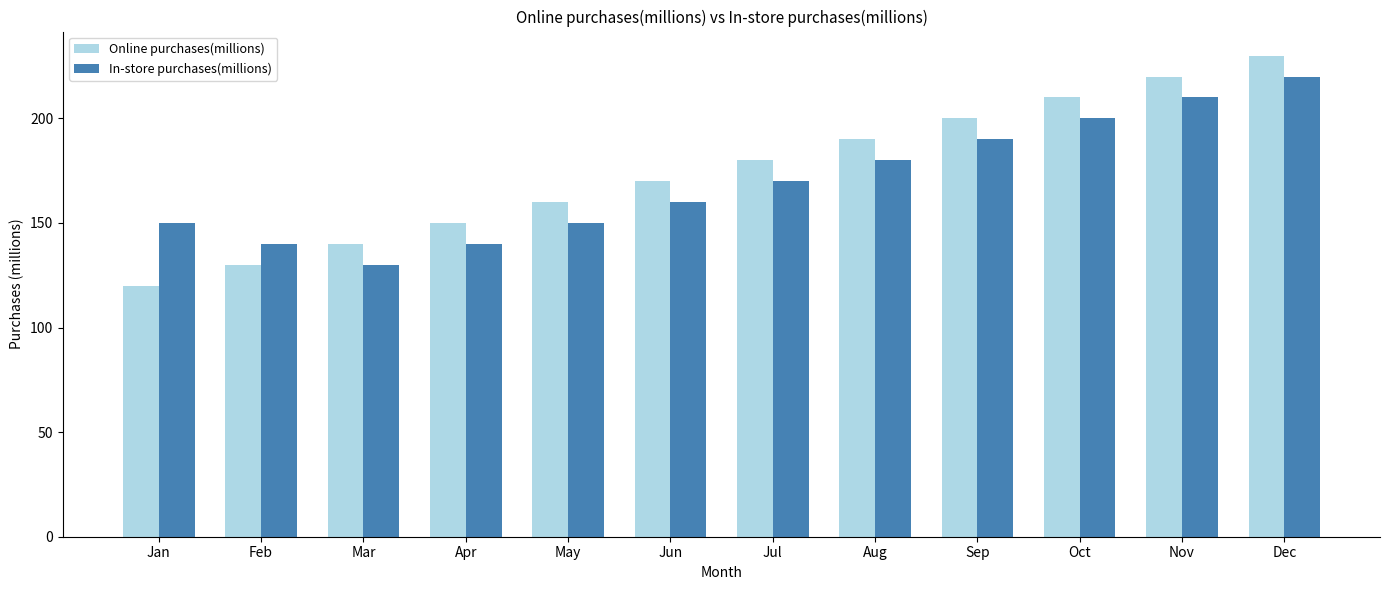

Which series has the largest range (max minus min)?

Online purchases(millions)